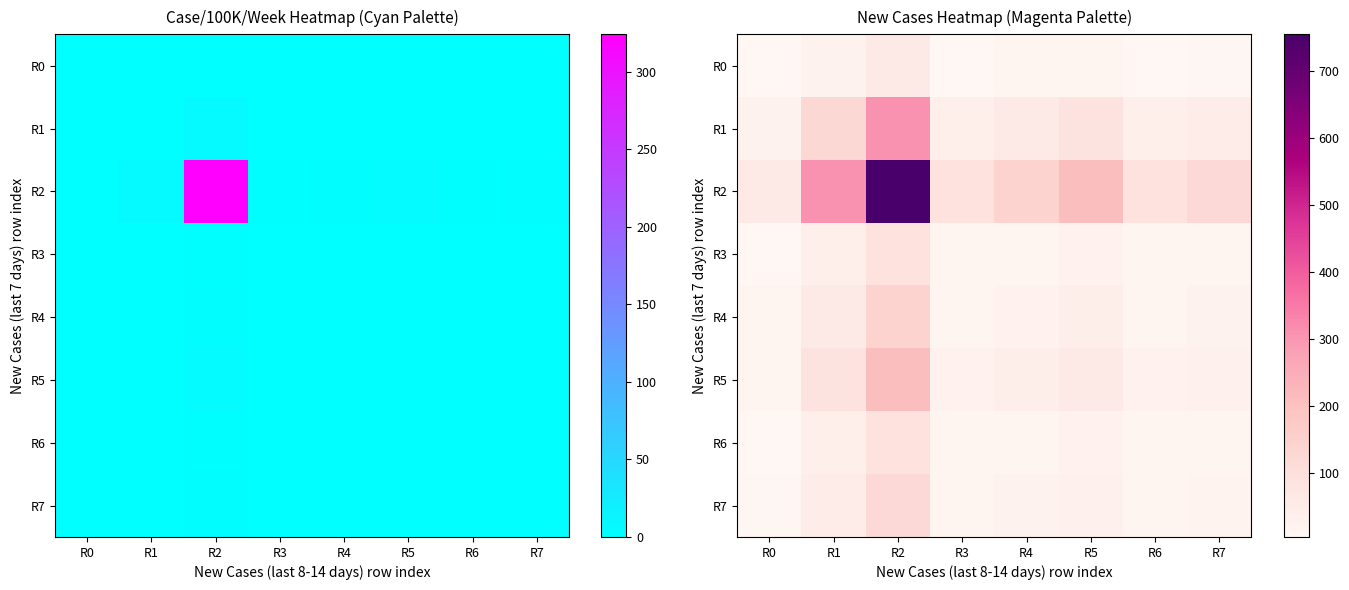

Is the value of R3 at R5 greater than the value of R0 at R4?

Yes